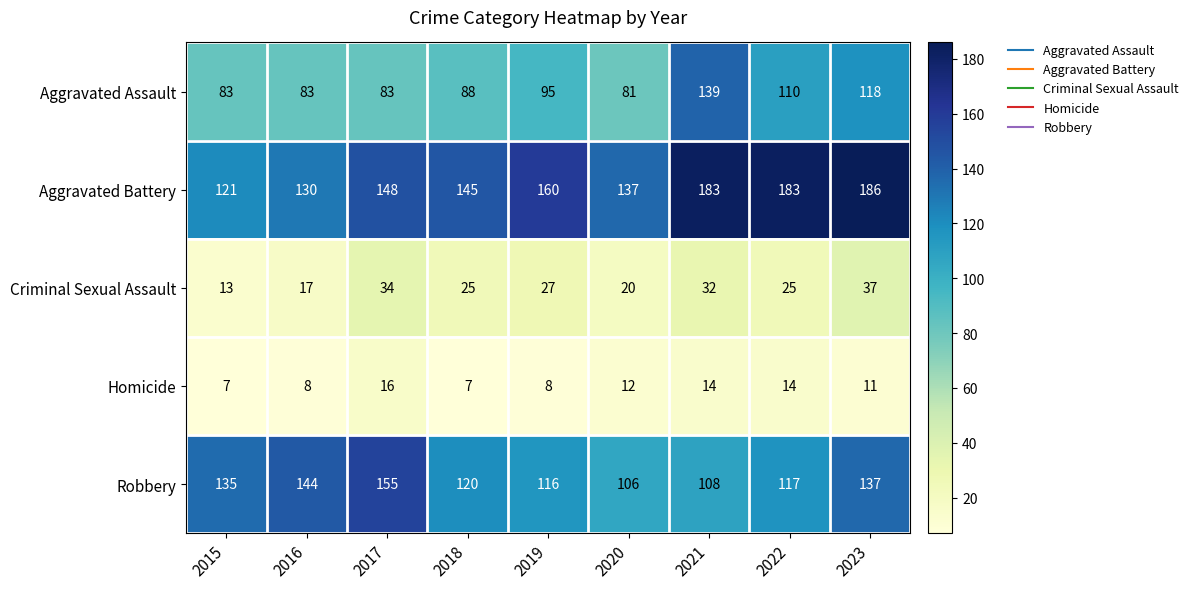

At how many categories does at least one series exceed 180?

3